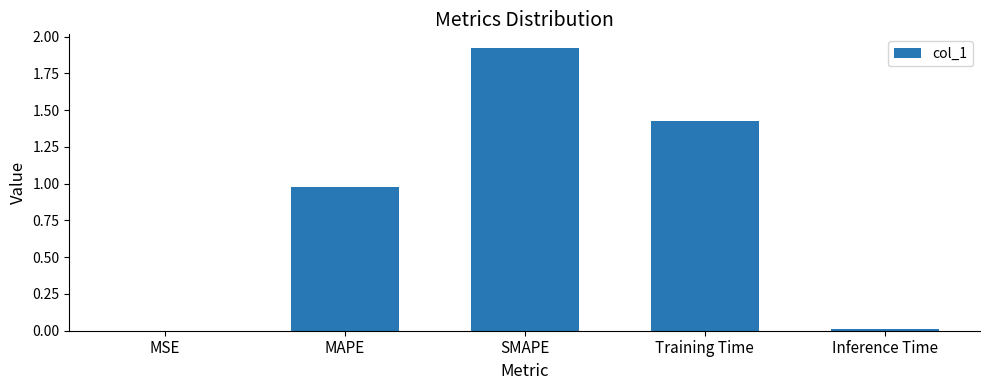

What is the change in value from MAPE to SMAPE?

+0.9